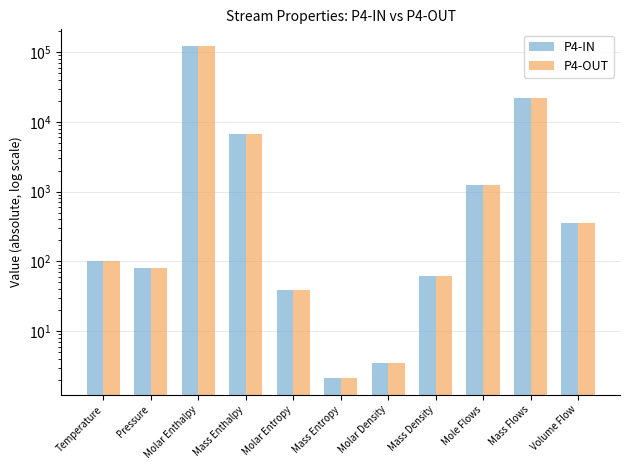

Reading left to right, extract all data points from this chart.

P4-IN: 100.0	80.0	122467.3	6798.0	38.2	2.1	3.4	62.0	1223.8	22046.2	355.5
P4-OUT: 100.0	79.9	122467.3	6798.0	38.2	2.1	3.4	62.0	1223.8	22046.2	355.5